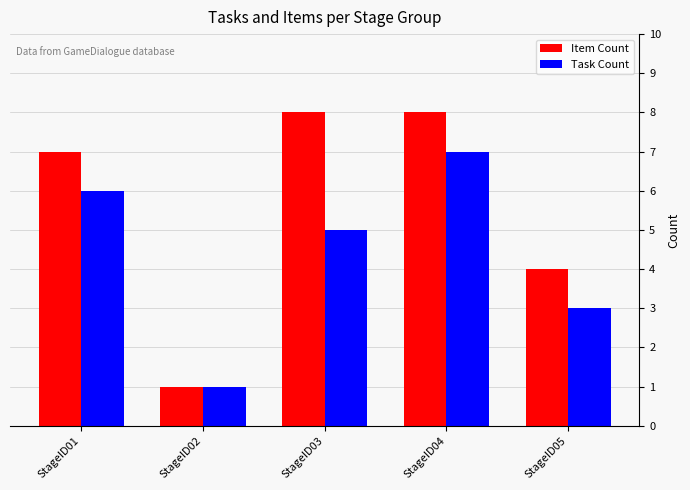

Which series has the largest range (max minus min)?

Item Count